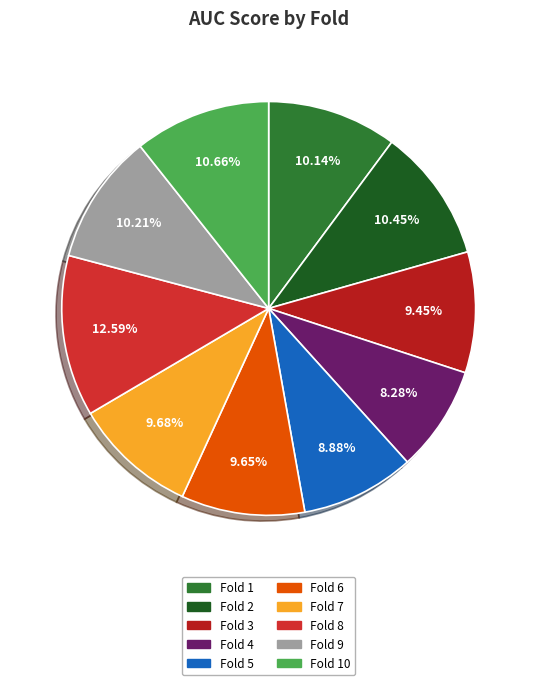

Rank the categories by value from lowest to highest.

Fold 4, Fold 5, Fold 3, Fold 6, Fold 7, Fold 1, Fold 9, Fold 2, Fold 10, Fold 8